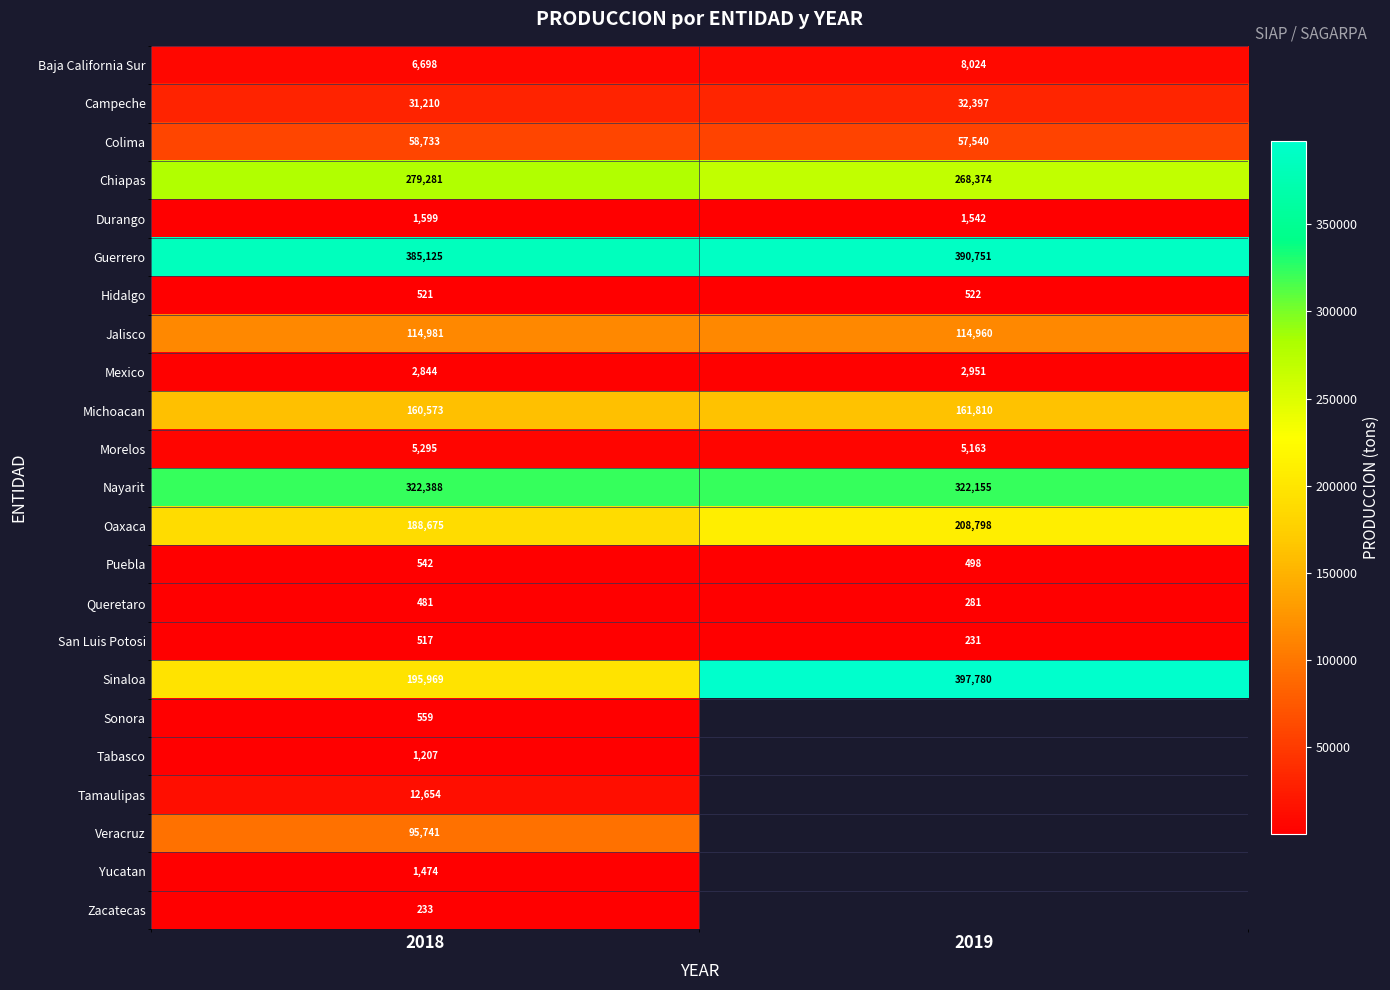

Is it true that Nayarit equals 322155 at 2019?

True